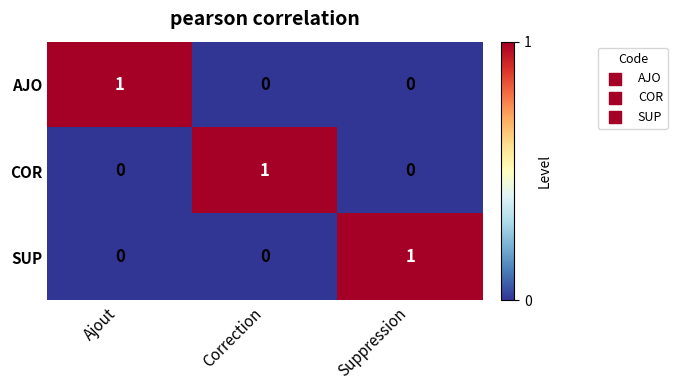

Which category has the highest value in the SUP series?

Suppression